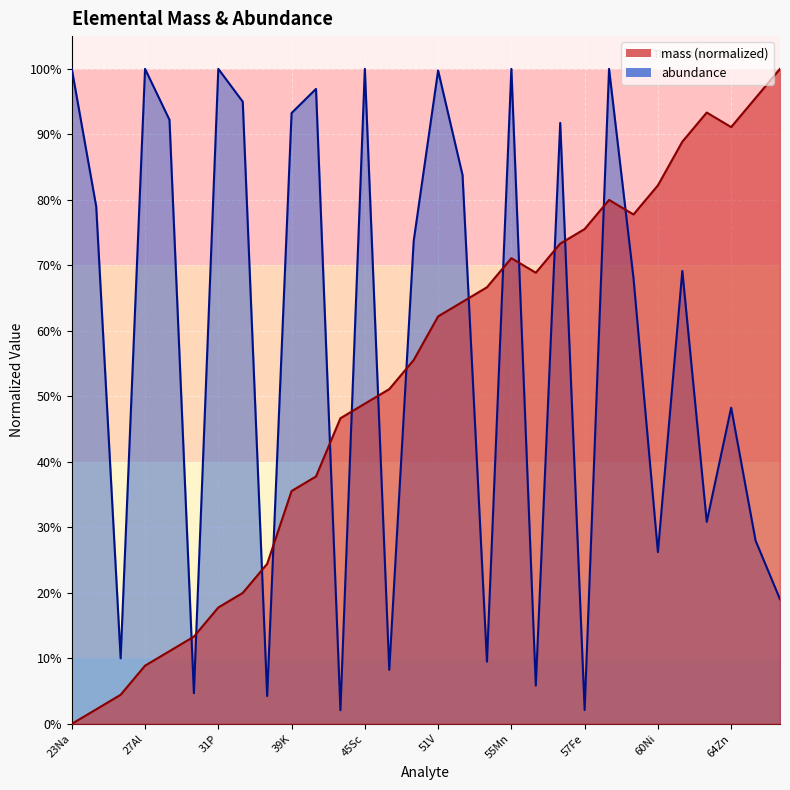

List the series in order of their overall mean, lowest first.

mass, abundance